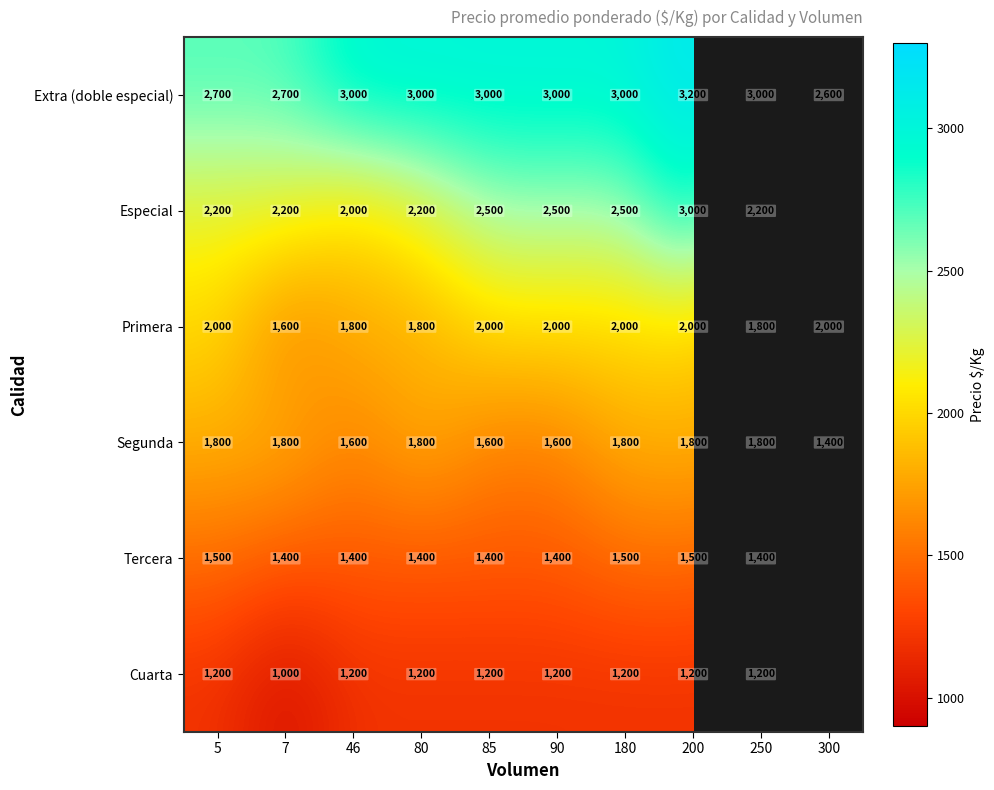

What is the difference between the Extra (doble especial) values at 7 and 46?

300